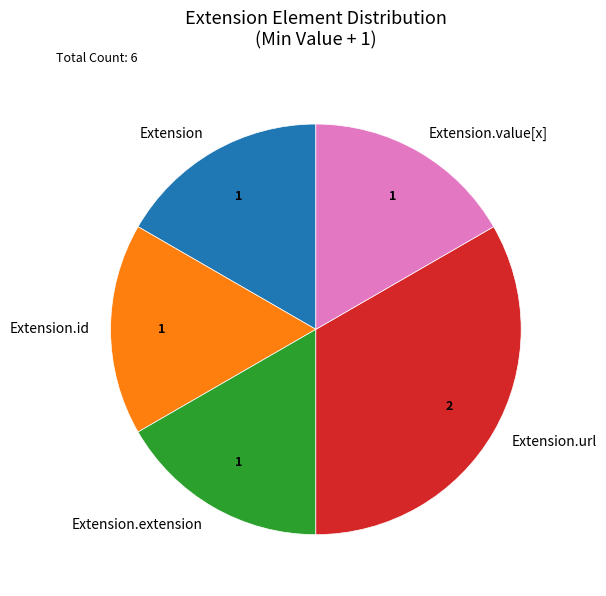

What is the ratio of the value at Extension.extension to the value at Extension.url?

0.5